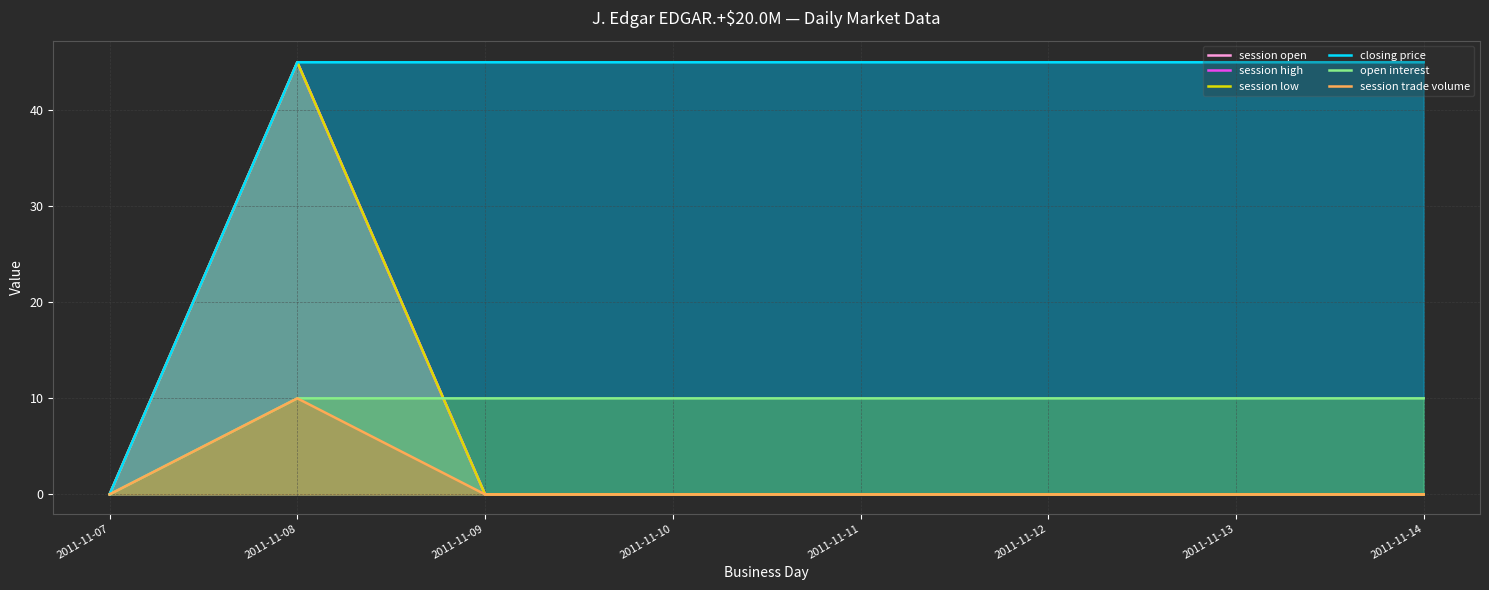

How many categories are shown in the chart?

8